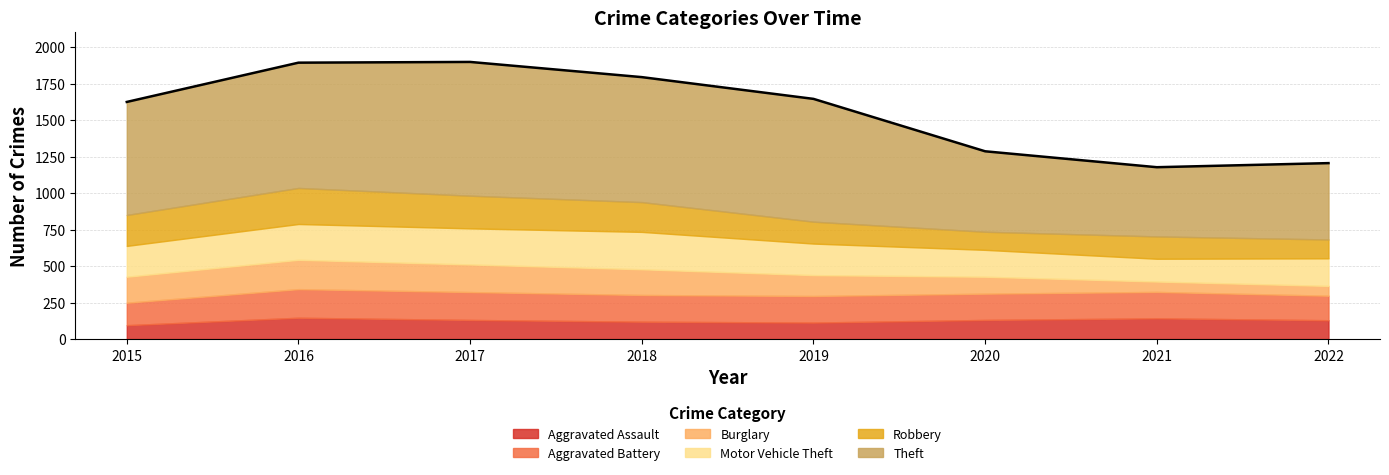

Between 2021 and 2020, which is larger?

2021